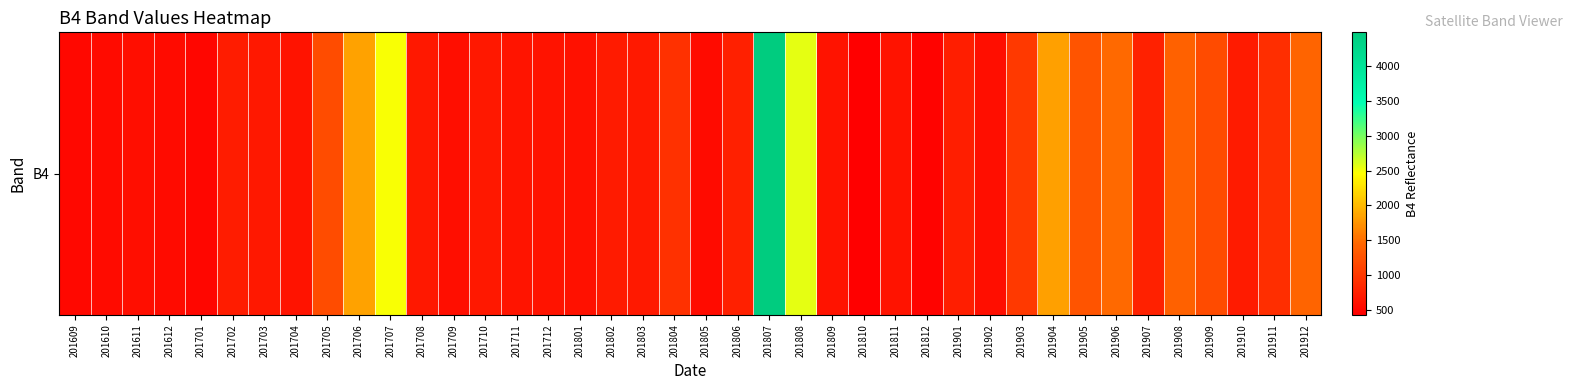

The value at 201706 is 1842. True or false?

True